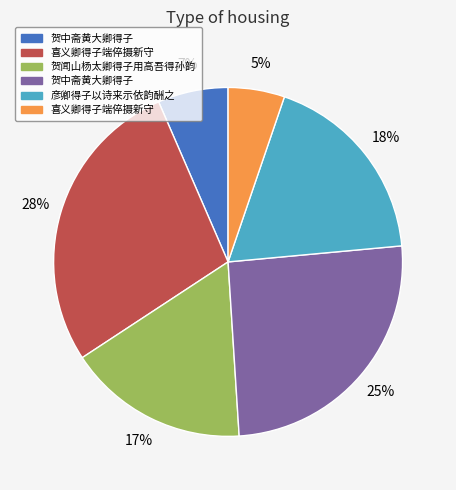

Does any single category account for the majority?

No